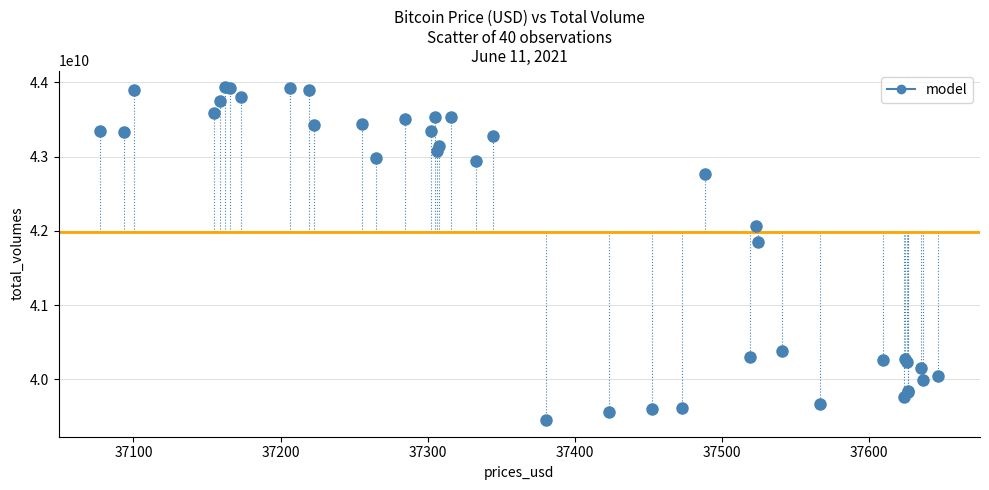

What Y value in the scatter plot is closest to 41692173757?

41852331623.0